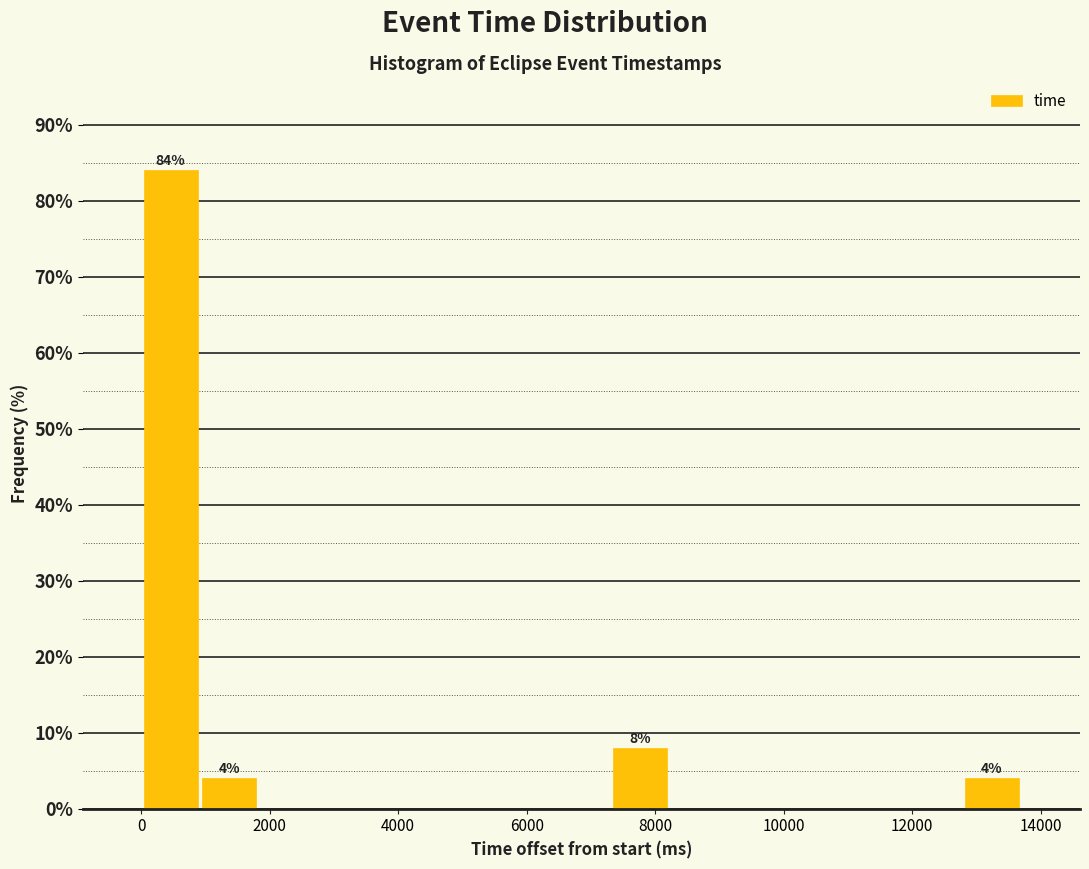

Which range on the x-axis has the tallest bar?

0 to 1000